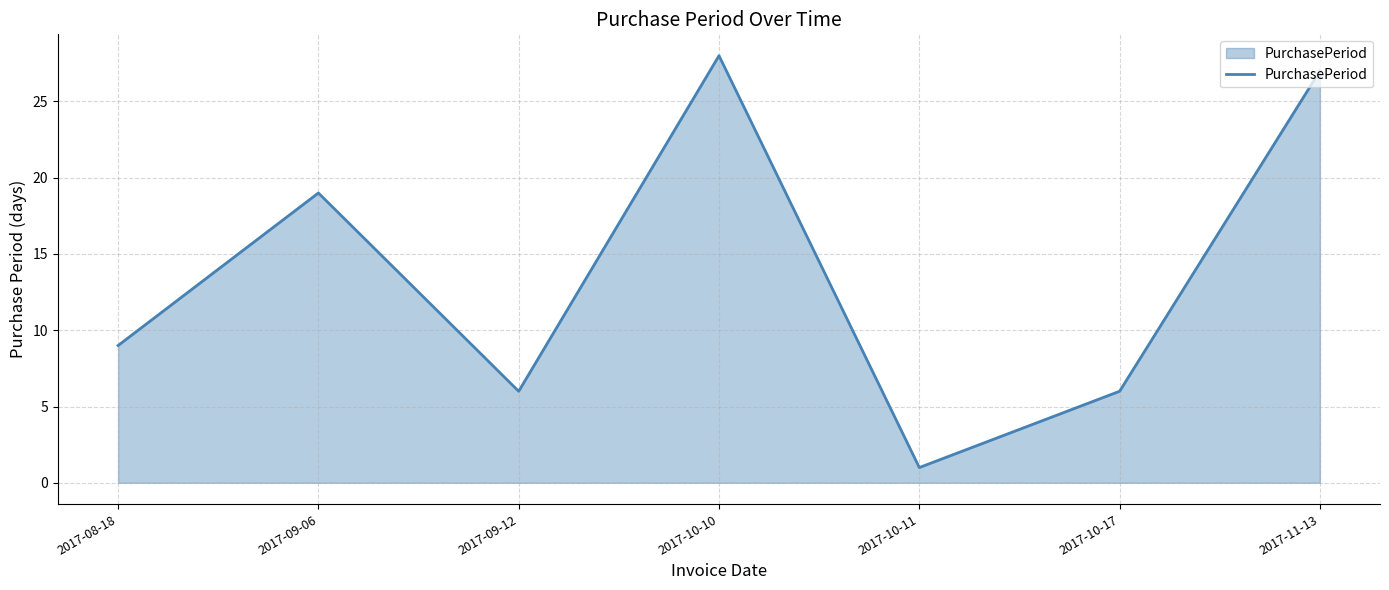

At which category does the data reach its first local peak?

2017-09-06